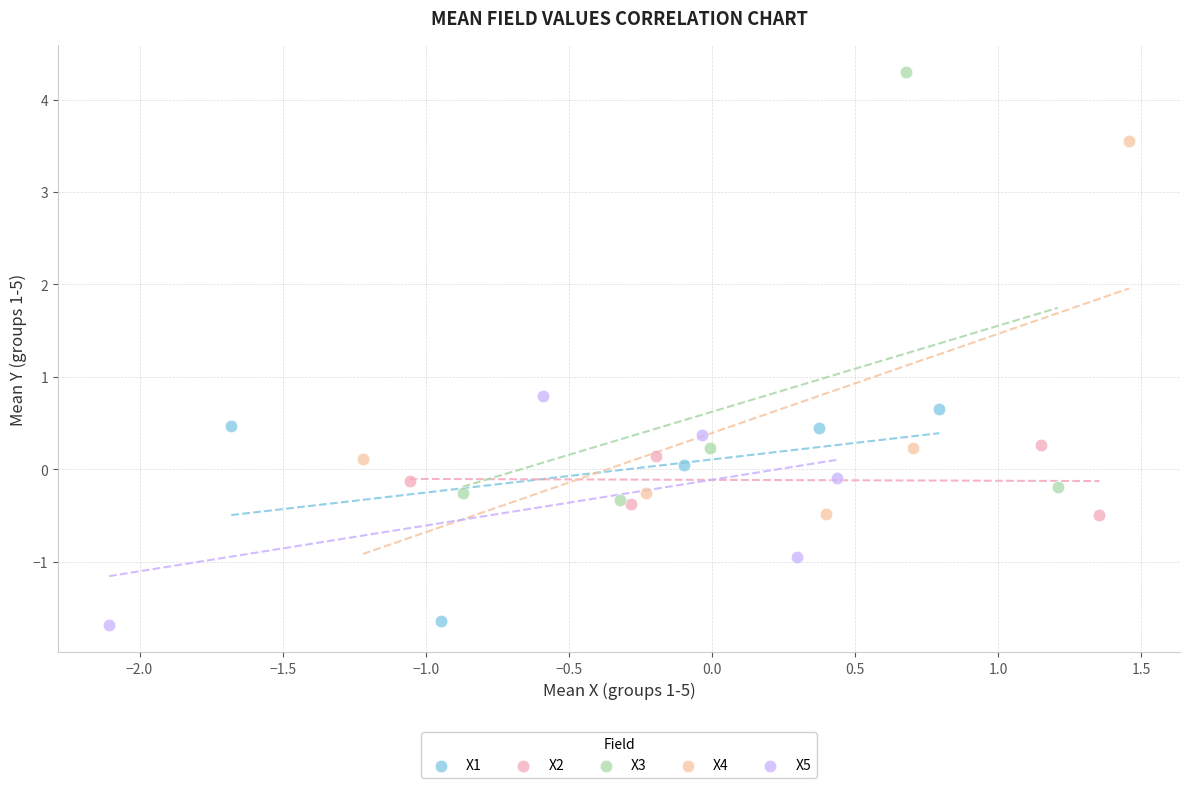

Which series has the widest spread of Y values?

X3